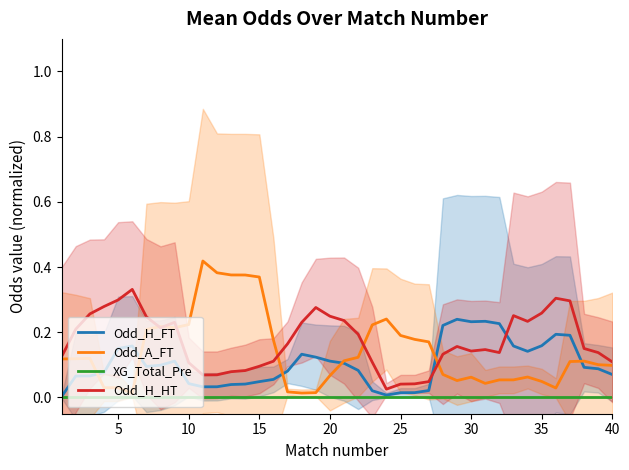

What are all the series names shown in the legend?

Odd_H_FT, Odd_A_FT, XG_Total_Pre, Odd_H_HT